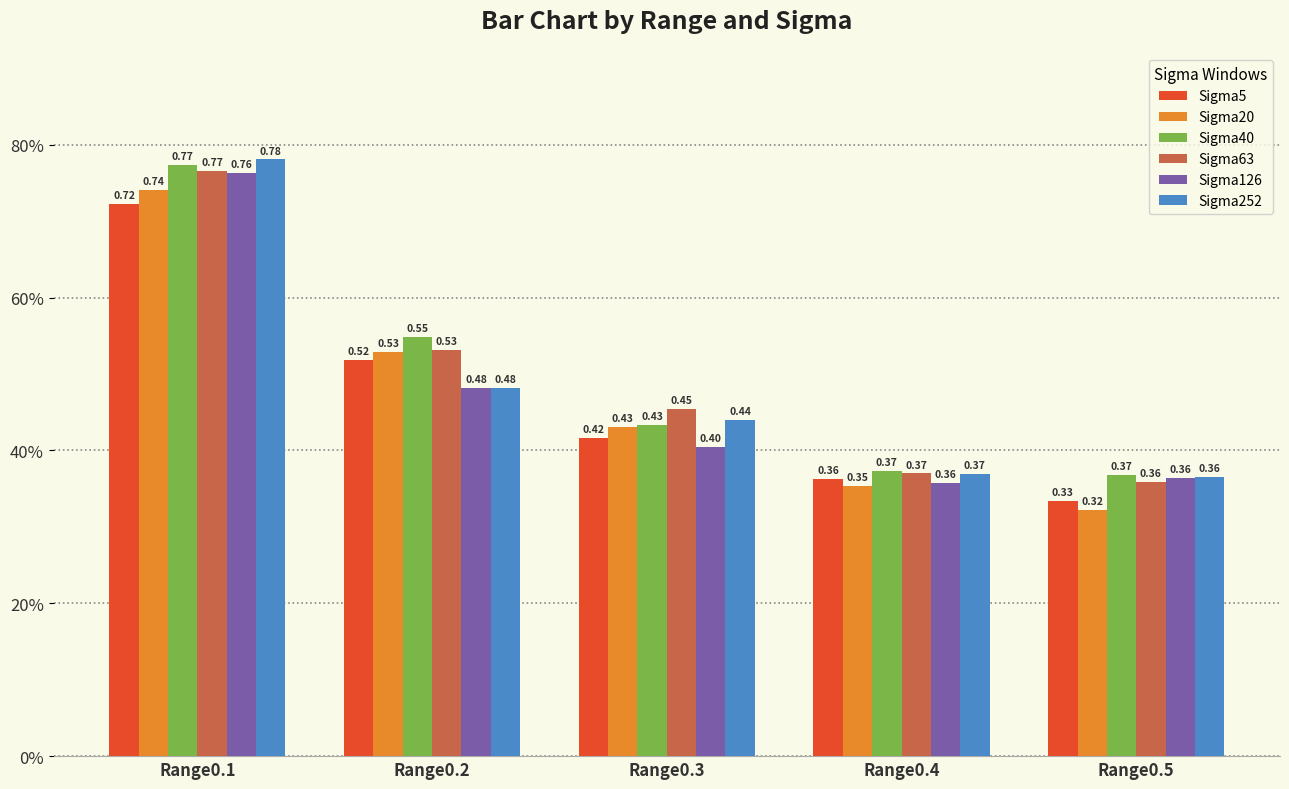

What is the value of the Sigma20 bar at the 5th from the left?

0.3